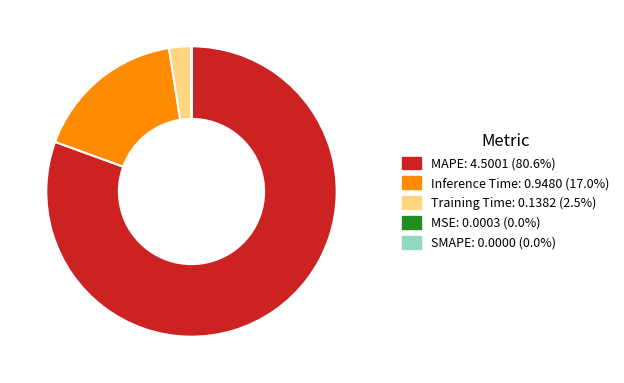

Does any single category account for the majority?

Yes